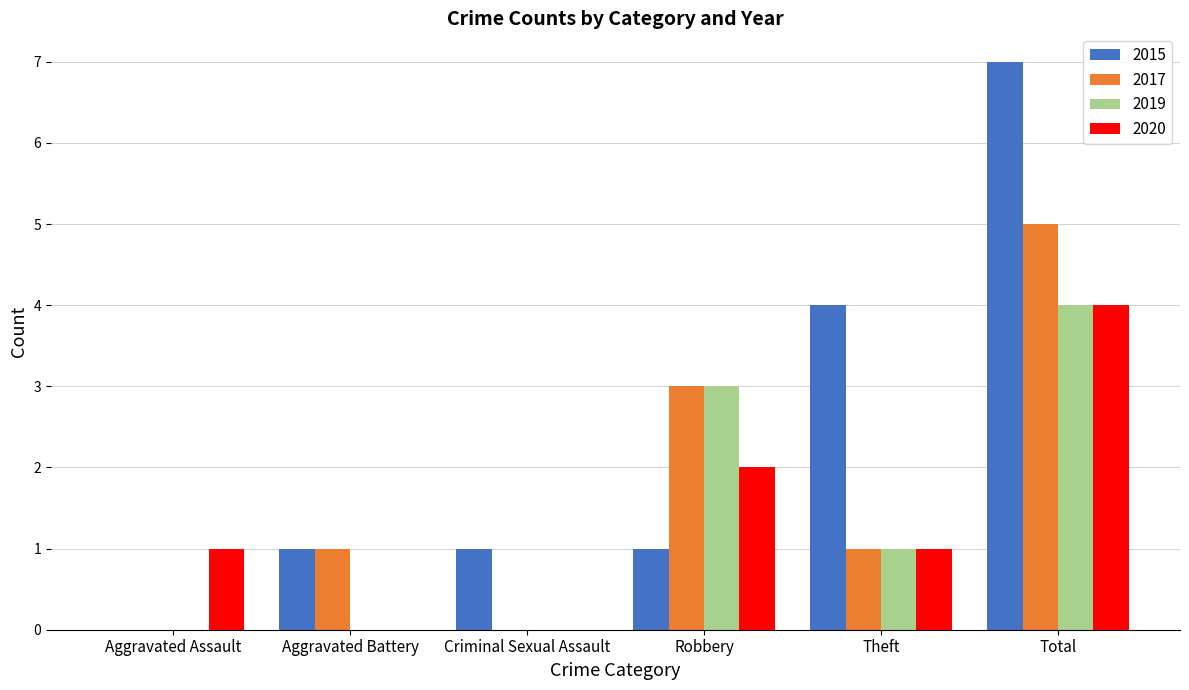

Between Criminal Sexual Assault and Theft, which series saw the biggest shift?

2015